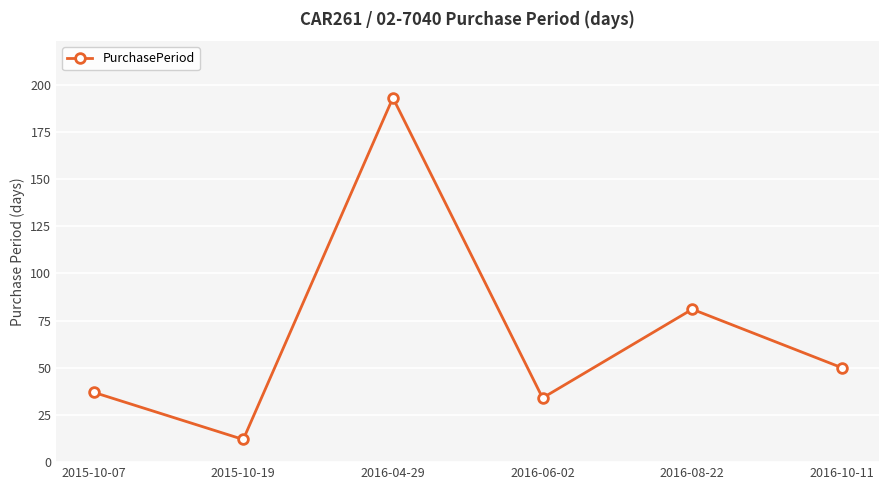

Reading left to right, list all the values displayed in this chart.

37	12	193	34	81	50